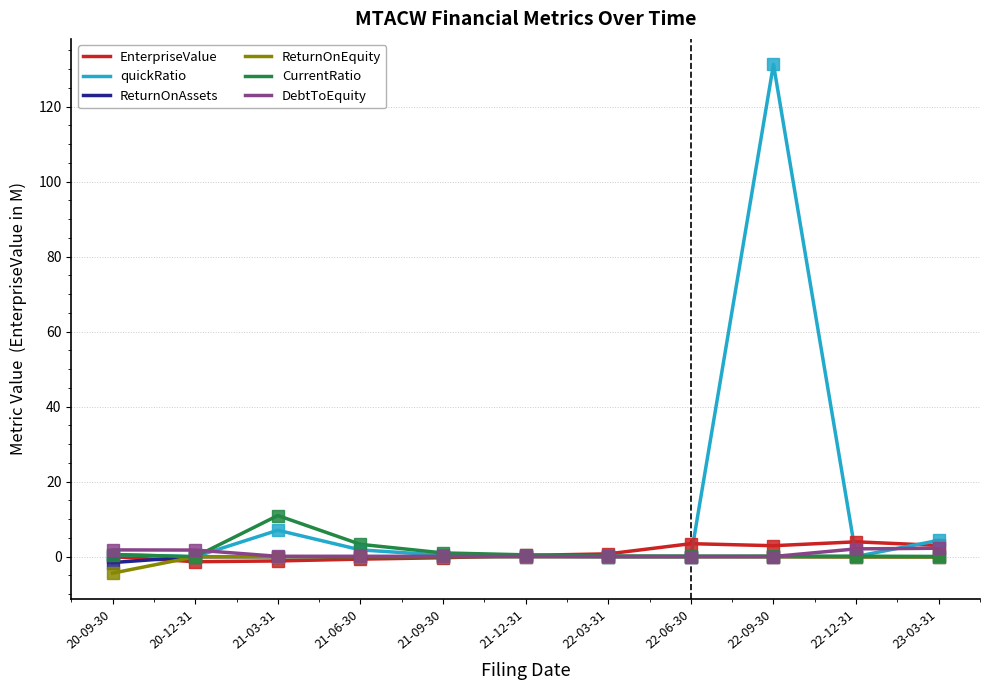

Is this an area chart (filled region under the line)?

No